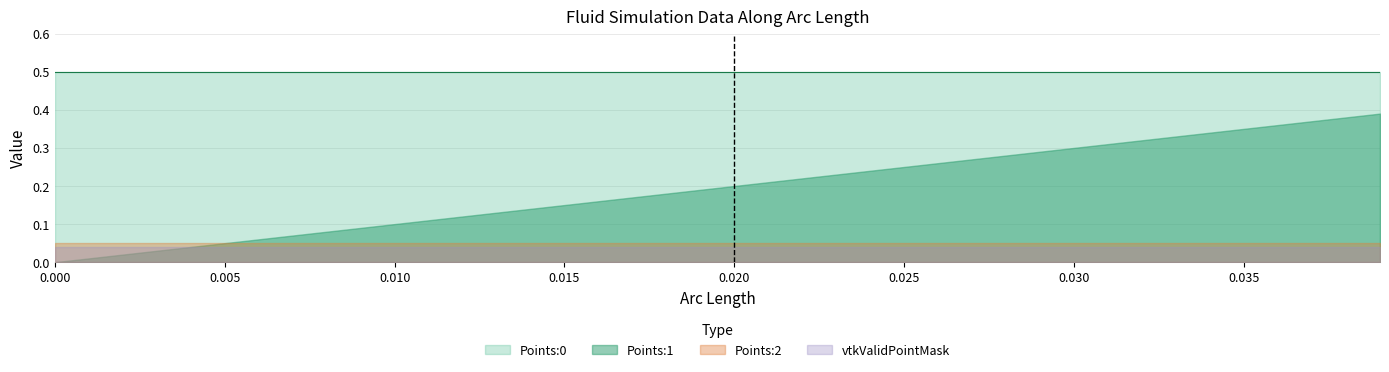

Which series has the largest range (max minus min)?

Points:1